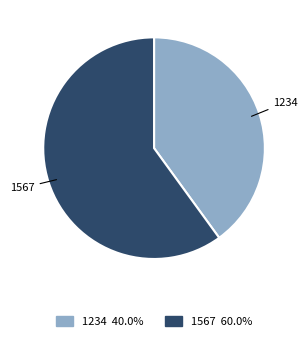

Which slice is the largest?

1567